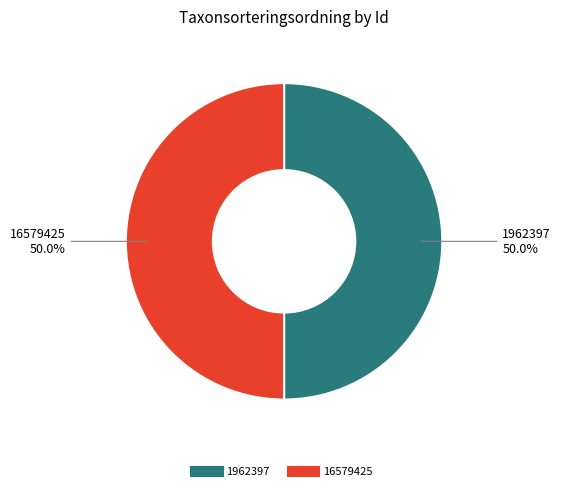

What is the ratio of the value at 1962397 to the value at 16579425?

1.0